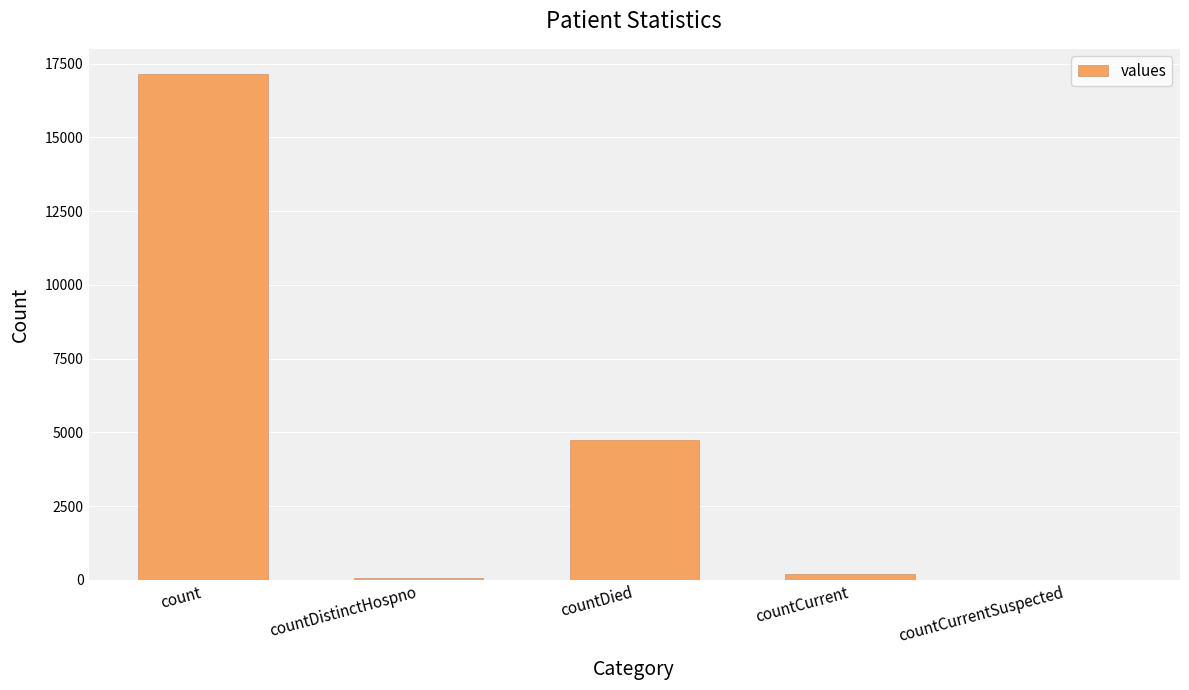

How many categories are shown in the chart?

5